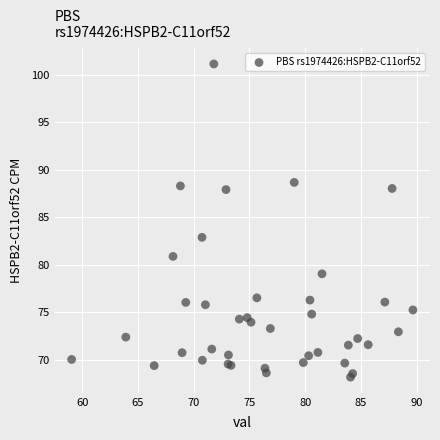

What Y value in the scatter plot is closest to 84?

82.9